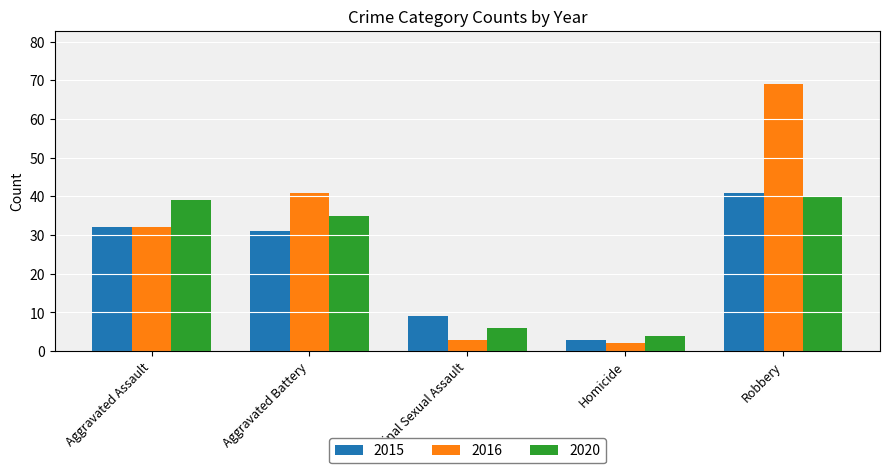

How many groups of bars are there?

5